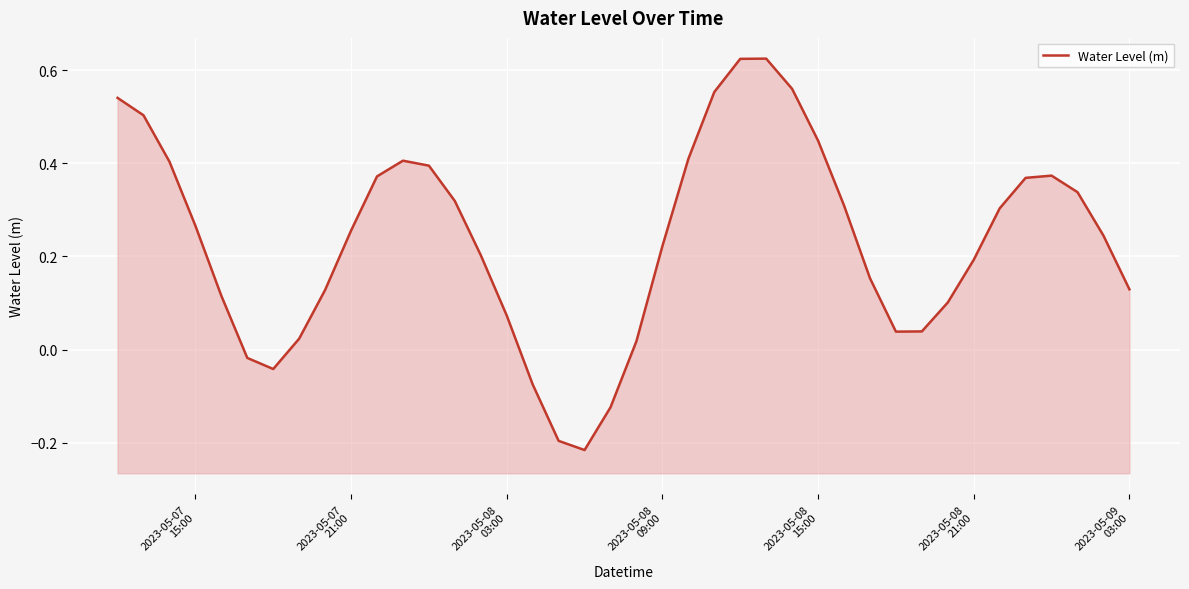

What is the value of the 4th point from the left?

0.3